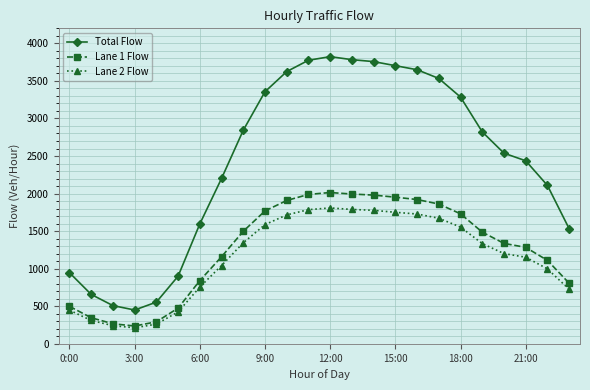

At how many categories does at least one series exceed 2323?

14